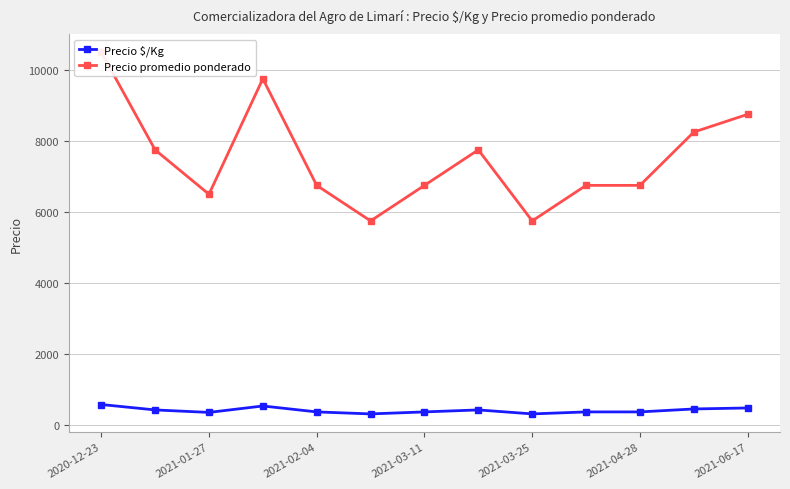

What is the lowest value of the Precio $/Kg series?

319